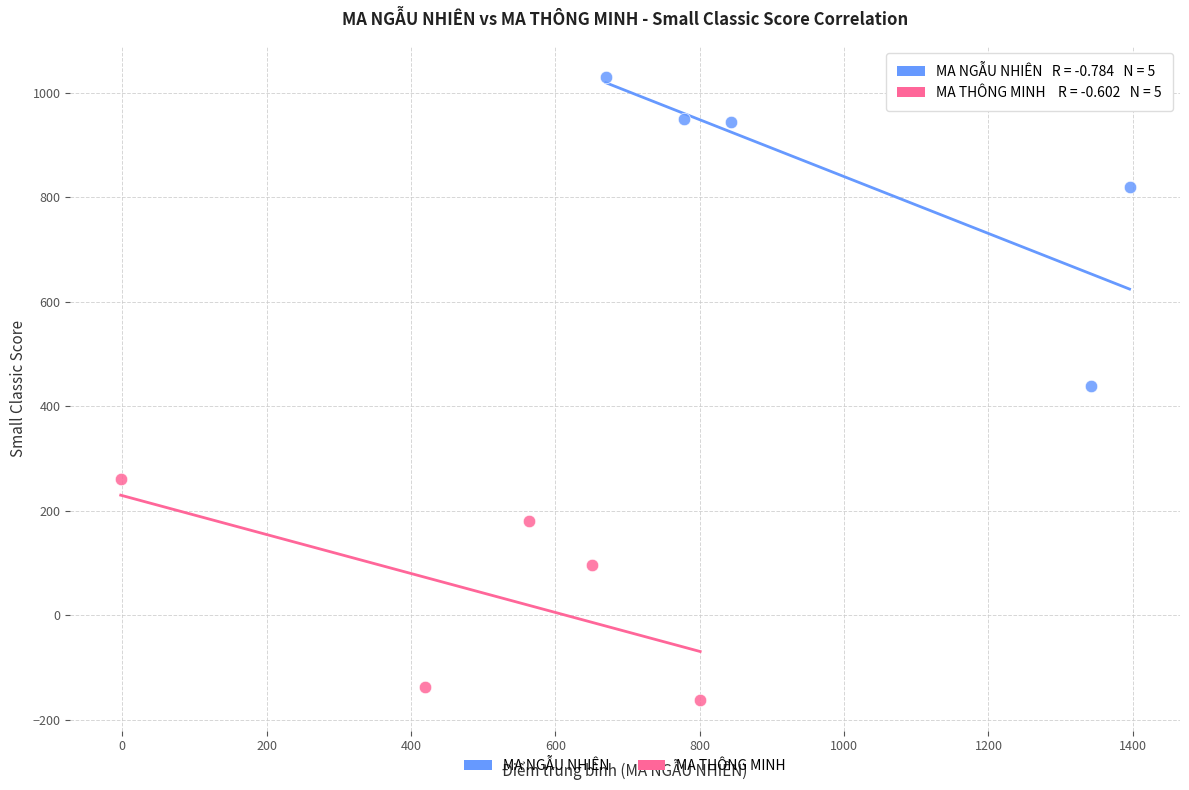

Which series has the widest spread of Y values?

MA NGẪU NHIÊN